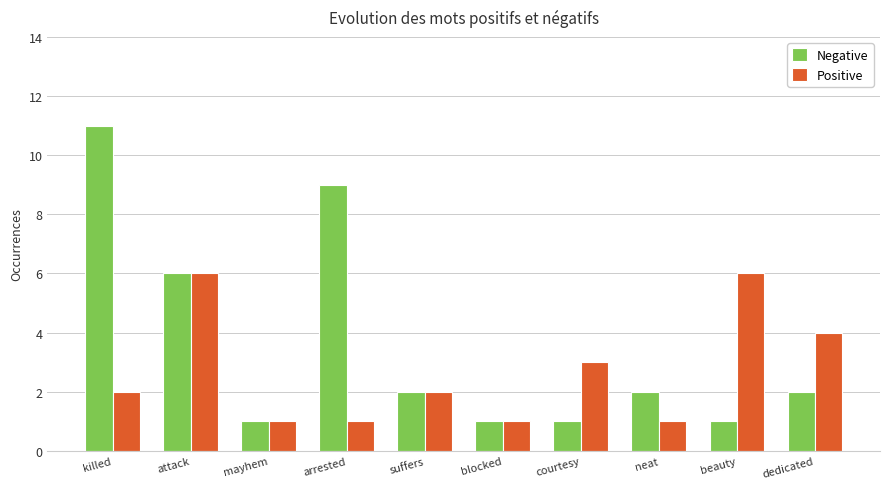

What is the label of the 8th bar from the right?

mayhem